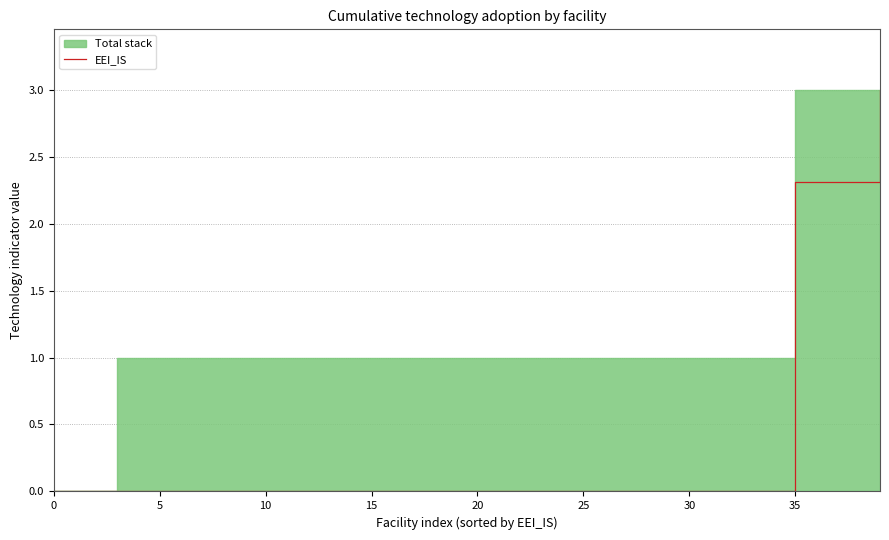

The value of EEI_IS at 5 is -1.3. True or false?

False